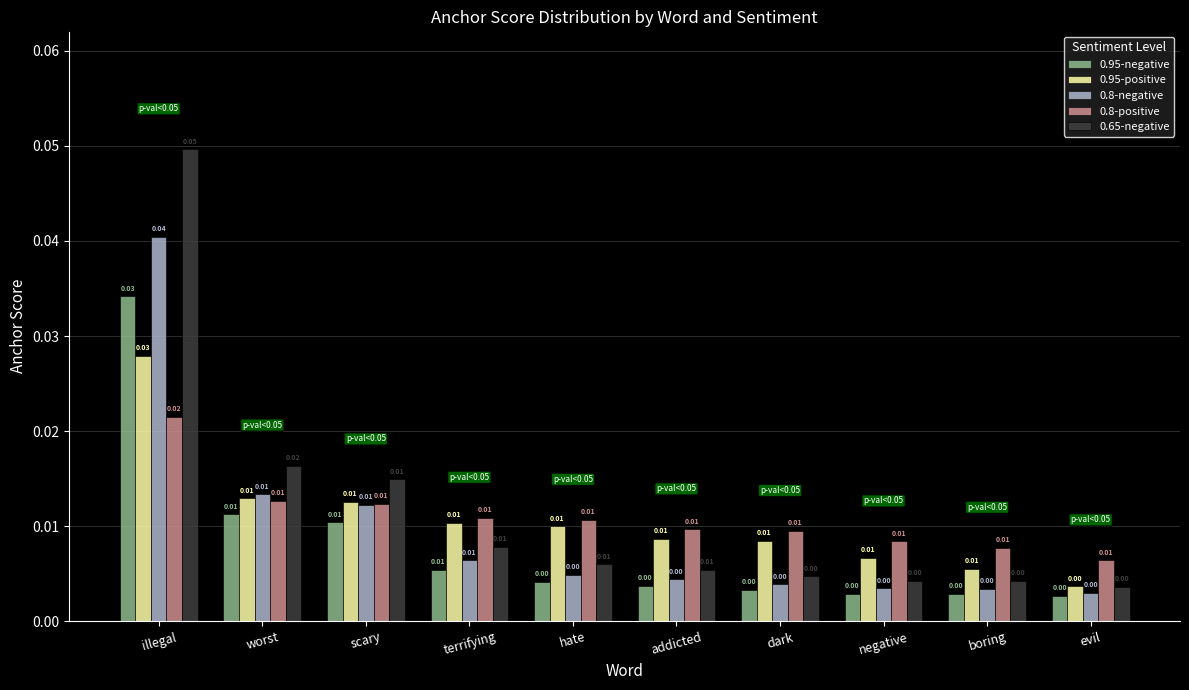

Which label corresponds to the largest value in the chart?

illegal